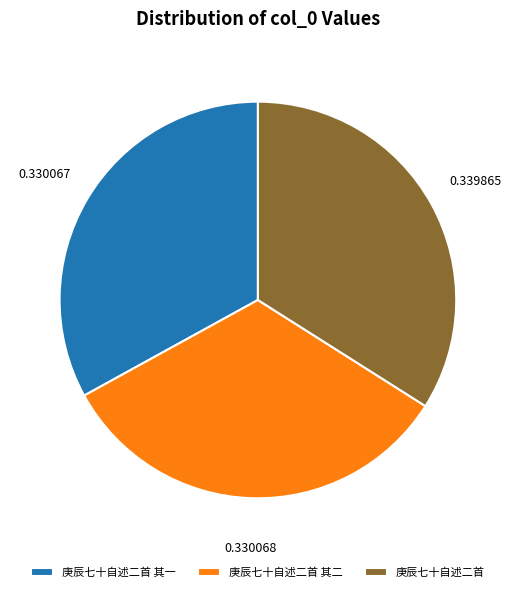

Does any single category account for the majority?

No